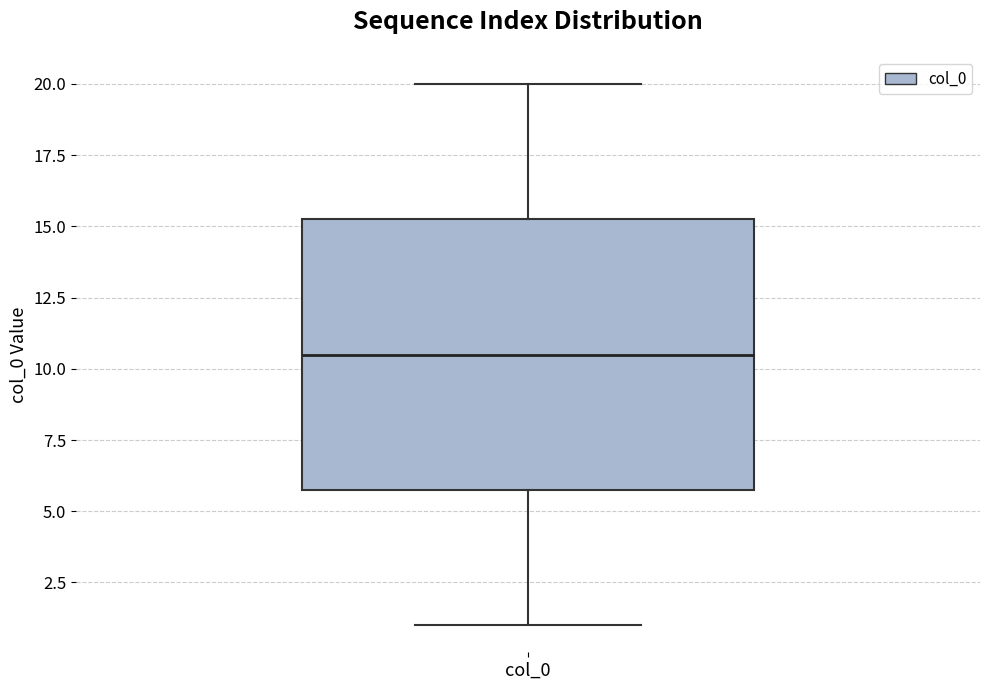

Where does the lower whisker of the box for col_0 end on the y-axis? The values are not printed on the chart, so give them approximately, as read against the axis.

1.0